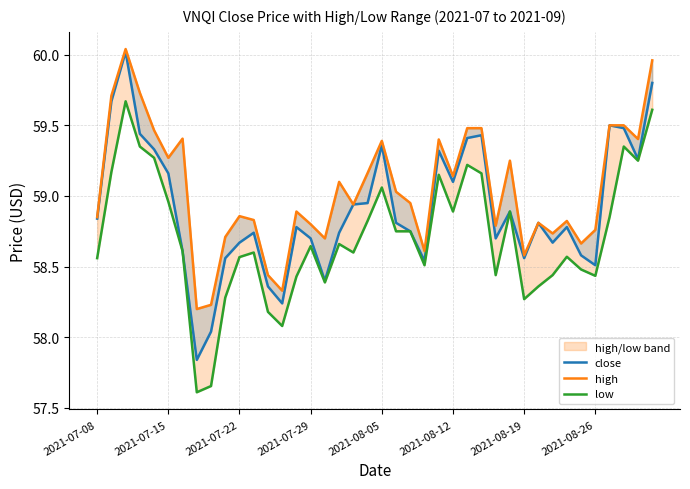

Which series has the largest range (max minus min)?

close